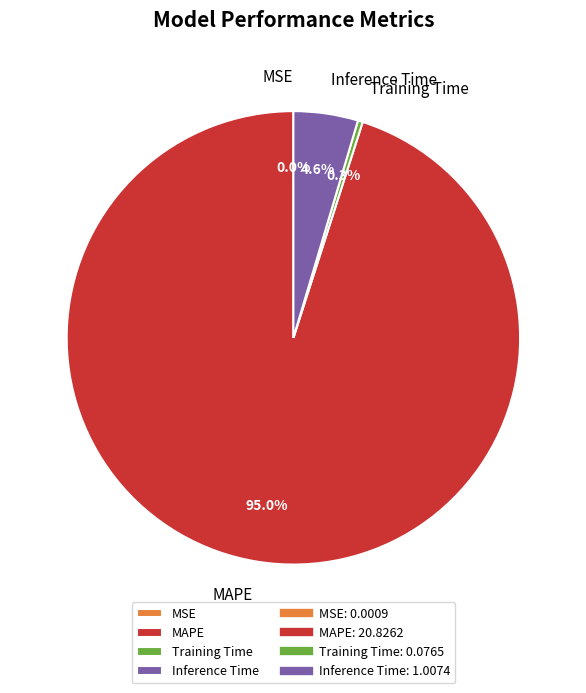

Is there a majority slice in this chart?

Yes